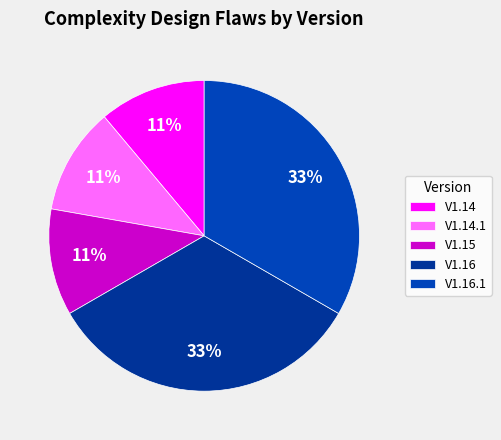

To the nearest percent, what percentage of the pie is V1.15?

11%